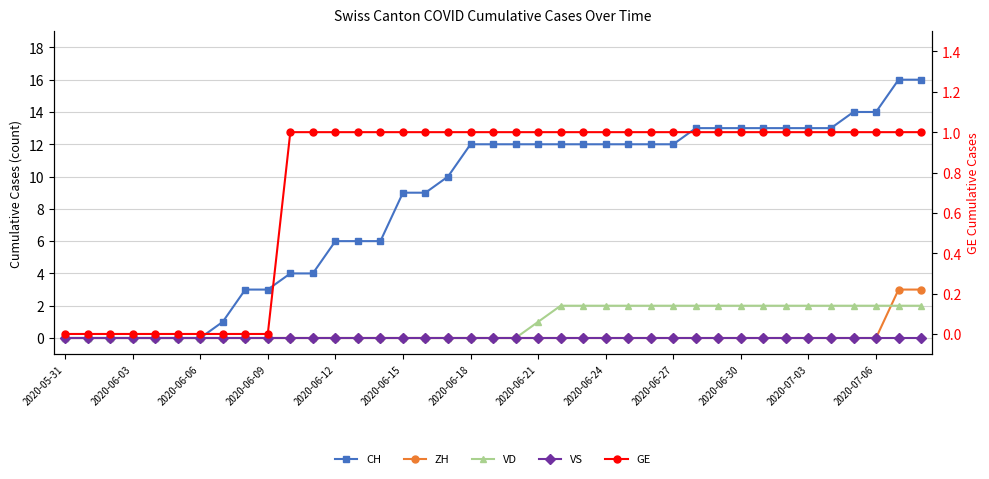

True or false: CH has more than 1 points higher than both neighbors.

False